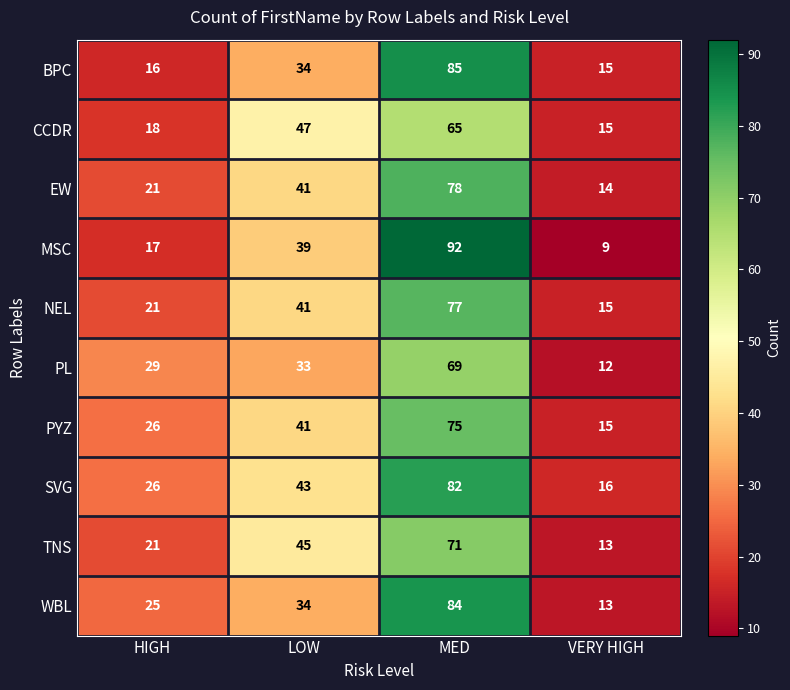

Which category has the highest value across all series?

MED